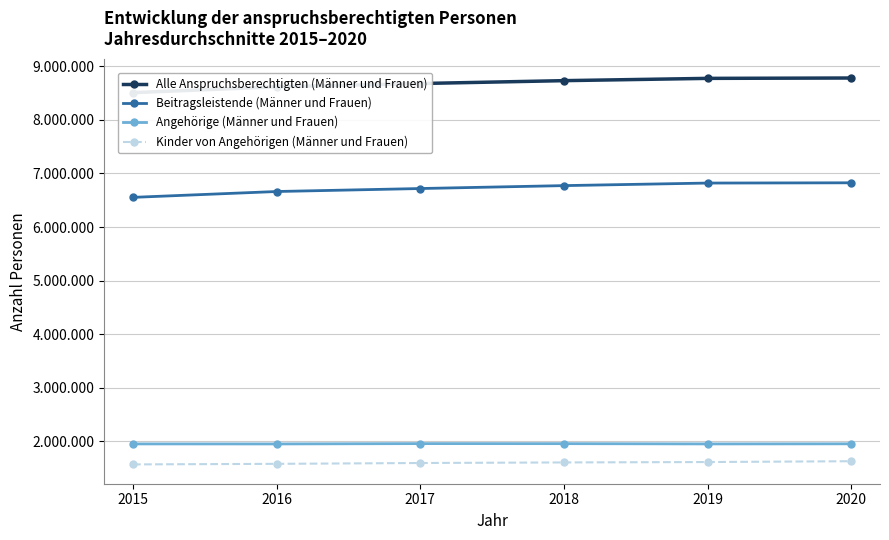

How many values in the Alle Anspruchsberechtigten (Männer und Frauen) series are below 8730841?

3